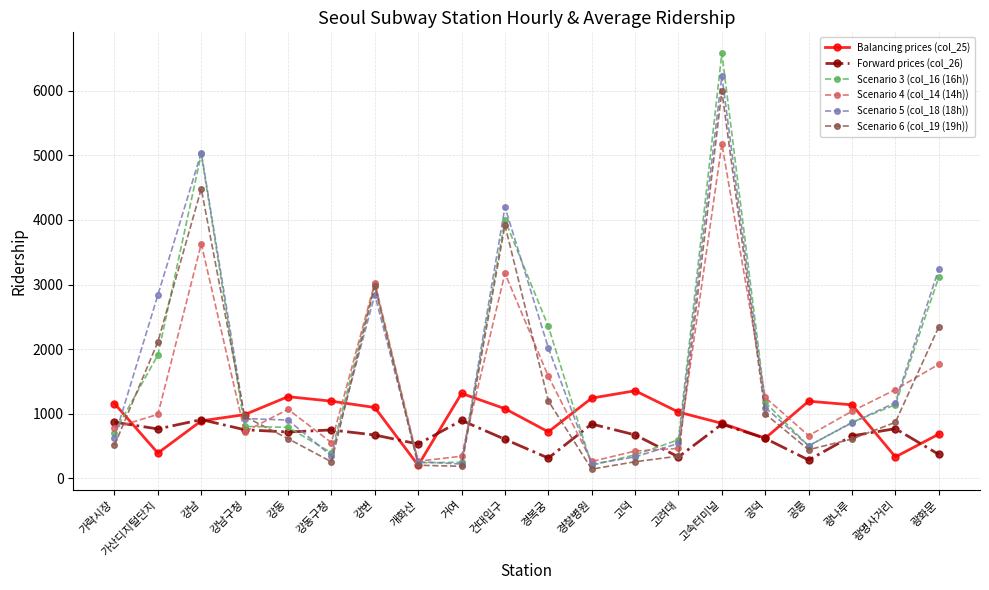

What is the difference between the maximum and minimum values in the Forward prices (col_26) series?

625.8